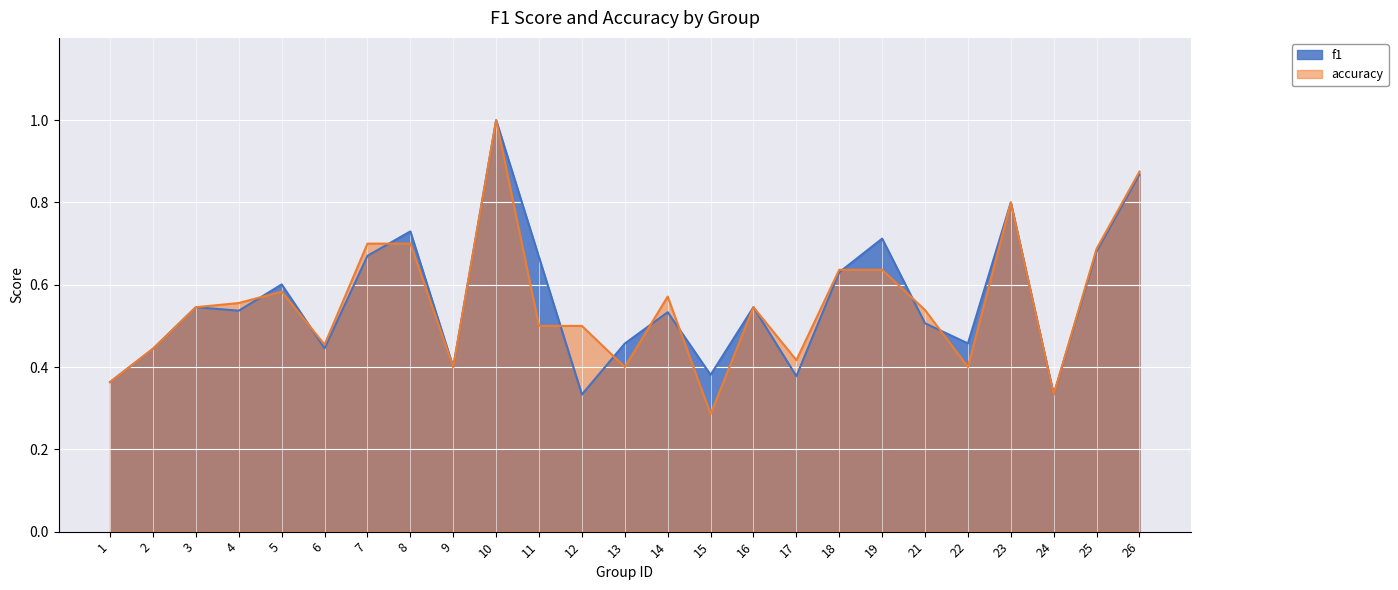

How many accuracy values are between 0 and 1?

25